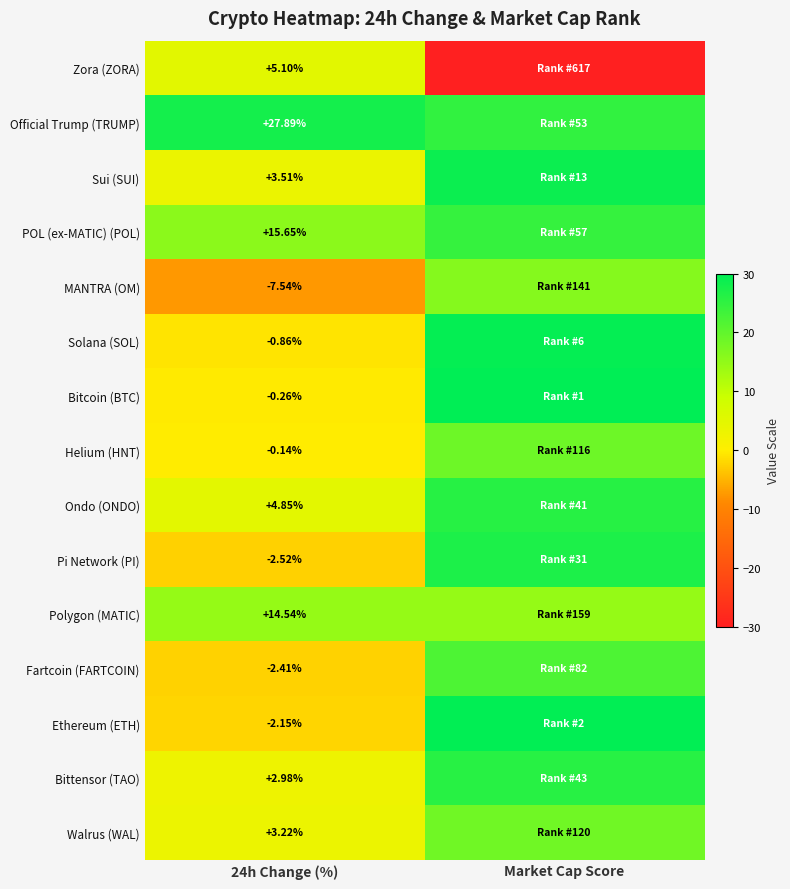

Which label corresponds to the smallest value in the chart?

Market Cap Score